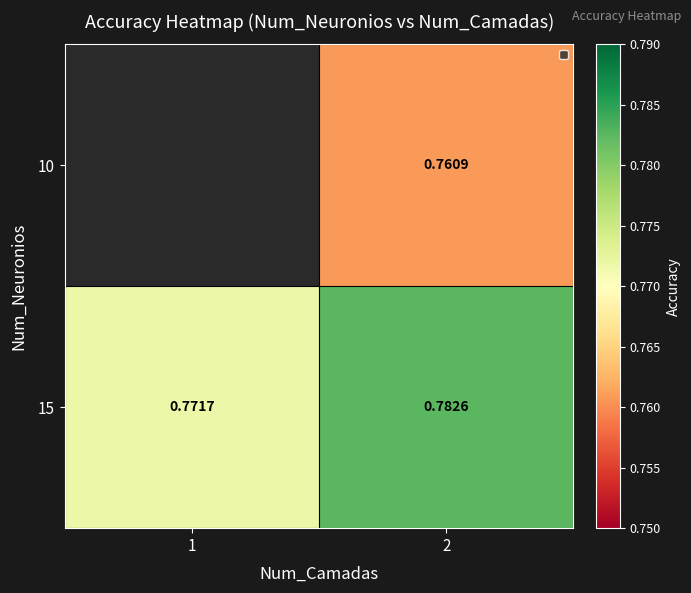

What is the sum of all 10 values?

0.8